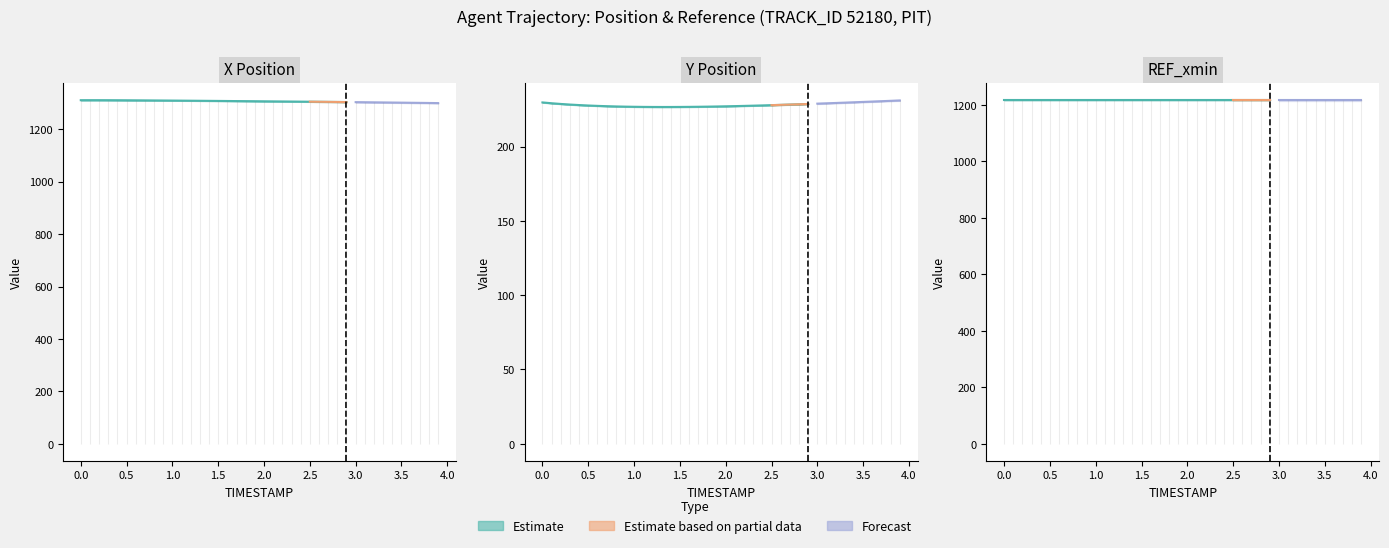

Reading left to right, list all the values displayed in this chart.

X: 0.0=1311.0	0.1=1311.0	0.2=1311.0	0.3=1310.9	0.4=1310.8	0.5=1310.6	0.6=1310.4	0.7=1310.2	0.8=1310.0	0.9=1309.8	1.0=1309.5	1.1=1309.2	1.2=1309.0	1.3=1308.7	1.4=1308.4	1.5=1308.2	1.6=1307.9	1.7=1307.6	1.8=1307.3	1.9=1307.0	2.0=1306.7	2.1=1306.4	2.2=1306.1	2.3=1305.8	2.4=1305.5	2.5=1305.2	2.6=1304.8	2.7=1304.5	2.8=1304.2	2.9=1303.8	3.0=1303.5	3.1=1303.1	3.2=1302.8	3.3=1302.4	3.4=1302.0	3.5=1301.6	3.6=1301.2	3.7=1300.8	3.8=1300.3	3.9=1299.9
Y: 0.0=229.7	0.1=229.1	0.2=228.6	0.3=228.2	0.4=227.9	0.5=227.6	0.6=227.3	0.7=227.1	0.8=227.0	0.9=226.8	1.0=226.7	1.1=226.7	1.2=226.6	1.3=226.6	1.4=226.6	1.5=226.6	1.6=226.7	1.7=226.8	1.8=226.8	1.9=226.9	2.0=227.1	2.1=227.2	2.2=227.3	2.3=227.5	2.4=227.7	2.5=227.8	2.6=228.0	2.7=228.2	2.8=228.4	2.9=228.6	3.0=228.8	3.1=229.1	3.2=229.3	3.3=229.5	3.4=229.8	3.5=230.0	3.6=230.2	3.7=230.5	3.8=230.7	3.9=231.0
REF_xmin: 0.0=1216.5	0.1=1216.5	0.2=1216.5	0.3=1216.5	0.4=1216.5	0.5=1216.5	0.6=1216.5	0.7=1216.5	0.8=1216.5	0.9=1216.5	1.0=1216.5	1.1=1216.5	1.2=1216.5	1.3=1216.5	1.4=1216.5	1.5=1216.5	1.6=1216.5	1.7=1216.5	1.8=1216.5	1.9=1216.5	2.0=1216.5	2.1=1216.5	2.2=1216.5	2.3=1216.5	2.4=1216.5	2.5=1216.5	2.6=1216.5	2.7=1216.5	2.8=1216.5	2.9=1216.5	3.0=1216.5	3.1=1216.5	3.2=1216.5	3.3=1216.5	3.4=1216.5	3.5=1216.5	3.6=1216.5	3.7=1216.5	3.8=1216.5	3.9=1216.5